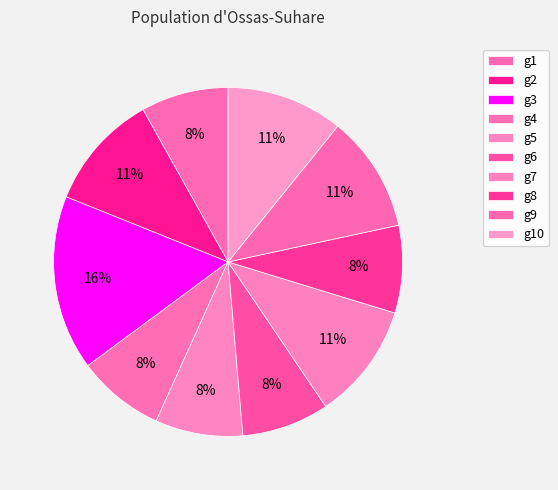

What is the ratio of the value at g9 to the value at g3?

0.7